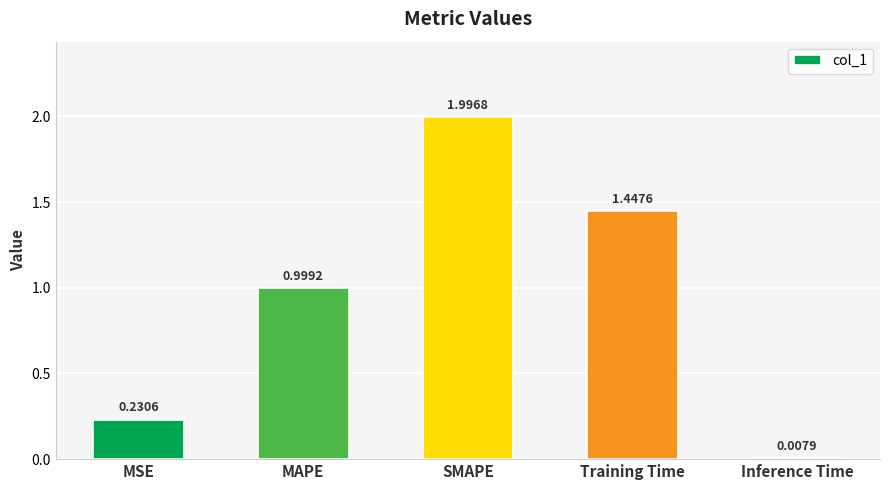

Rank the categories by value from lowest to highest.

Inference Time, MSE, MAPE, Training Time, SMAPE